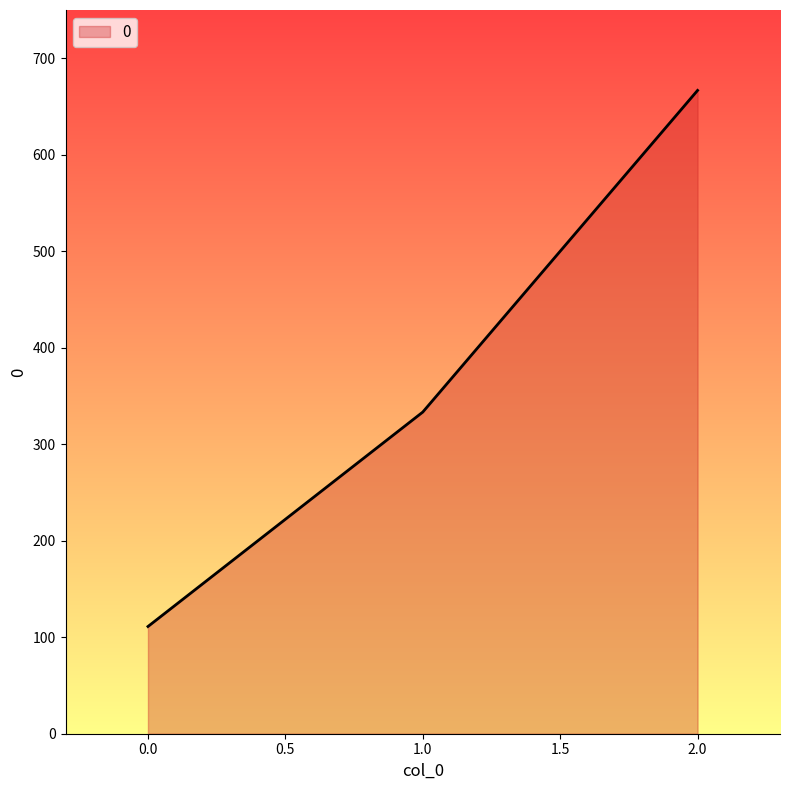

Rank the categories by value from lowest to highest.

0.0, 1.0, 2.0